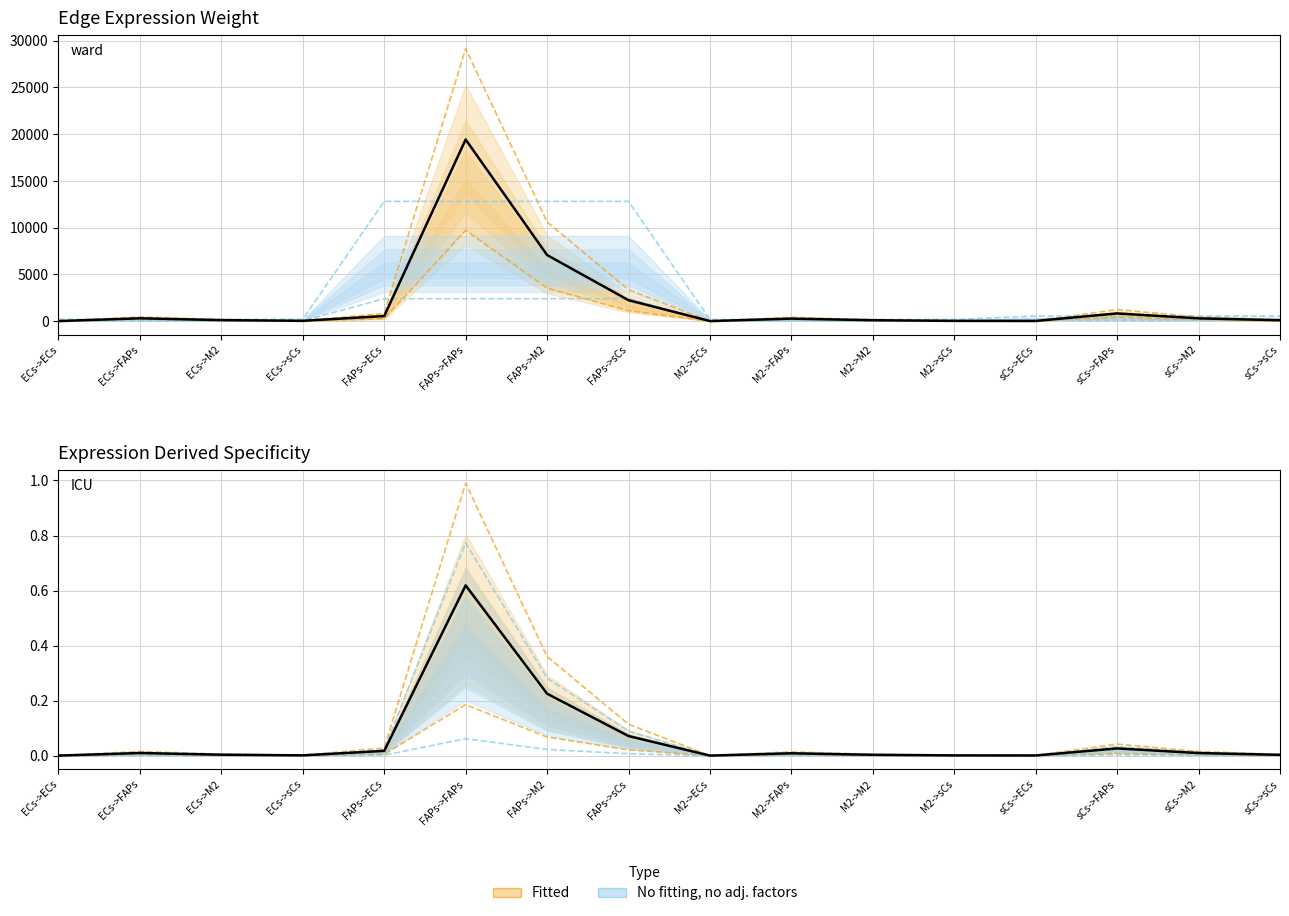

Reading right to left, what are all the values shown in this chart?

Edge average expression weight: sCs->sCs=142.9	sCs->M2=451.0	sCs->FAPs=1239.1	sCs->ECs=34.8	M2->sCs=47.0	M2->M2=148.4	M2->FAPs=407.8	M2->ECs=11.5	FAPs->sCs=3361.0	FAPs->M2=10609.5	FAPs->FAPs=29150.9	FAPs->ECs=819.4	ECs->sCs=52.6	ECs->M2=166.0	ECs->FAPs=456.0	ECs->ECs=12.8
Edge total expression weight: sCs->sCs=47.6	sCs->M2=150.3	sCs->FAPs=413.0	sCs->ECs=11.6	M2->sCs=15.7	M2->M2=49.5	M2->FAPs=135.9	M2->ECs=3.8	FAPs->sCs=1120.3	FAPs->M2=3536.5	FAPs->FAPs=9717.0	FAPs->ECs=273.1	ECs->sCs=17.5	ECs->M2=55.3	ECs->FAPs=152.0	ECs->ECs=4.3
Edge avg expression derived specificity: sCs->sCs=0.0	sCs->M2=0.0	sCs->FAPs=0.0	sCs->ECs=0.0	M2->sCs=0.0	M2->M2=0.0	M2->FAPs=0.0	M2->ECs=0.0	FAPs->sCs=0.1	FAPs->M2=0.4	FAPs->FAPs=1.0	FAPs->ECs=0.0	ECs->sCs=0.0	ECs->M2=0.0	ECs->FAPs=0.0	ECs->ECs=0.0
Edge total expression derived specificity: sCs->sCs=0.0	sCs->M2=0.0	sCs->FAPs=0.0	sCs->ECs=0.0	M2->sCs=0.0	M2->M2=0.0	M2->FAPs=0.0	M2->ECs=0.0	FAPs->sCs=0.0	FAPs->M2=0.1	FAPs->FAPs=0.2	FAPs->ECs=0.0	ECs->sCs=0.0	ECs->M2=0.0	ECs->FAPs=0.0	ECs->ECs=0.0
Ligand average expression value: sCs->sCs=544.6	sCs->M2=544.6	sCs->FAPs=544.6	sCs->ECs=544.6	M2->sCs=179.2	M2->M2=179.2	M2->FAPs=179.2	M2->ECs=179.2	FAPs->sCs=12813.2	FAPs->M2=12813.2	FAPs->FAPs=12813.2	FAPs->ECs=12813.2	ECs->sCs=200.4	ECs->M2=200.4	ECs->FAPs=200.4	ECs->ECs=200.4
Ligand total expression value: sCs->sCs=102.1	sCs->M2=102.1	sCs->FAPs=102.1	sCs->ECs=102.1	M2->sCs=33.6	M2->M2=33.6	M2->FAPs=33.6	M2->ECs=33.6	FAPs->sCs=2402.5	FAPs->M2=2402.5	FAPs->FAPs=2402.5	FAPs->ECs=2402.5	ECs->sCs=37.6	ECs->M2=37.6	ECs->FAPs=37.6	ECs->ECs=37.6